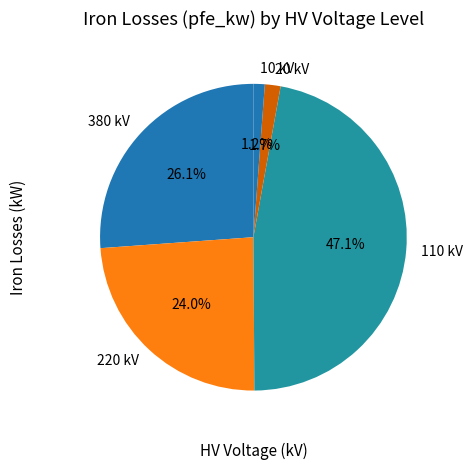

Is there any slice that represents more than half of the pie?

No